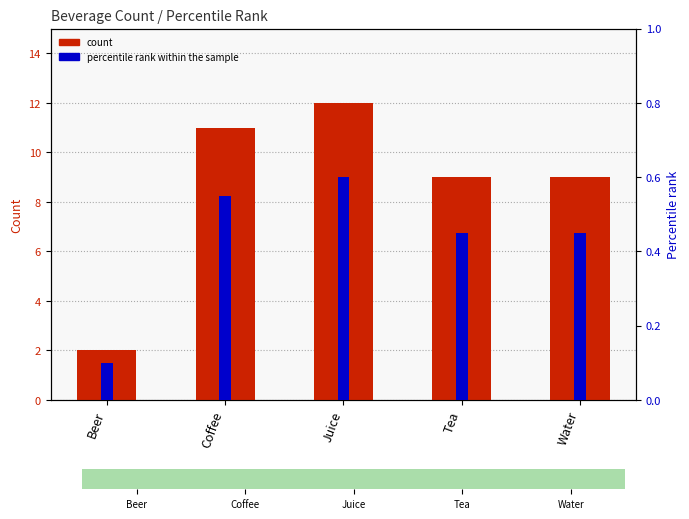

At Beer, list the series in order from smallest to largest.

percentile rank within the sample, count